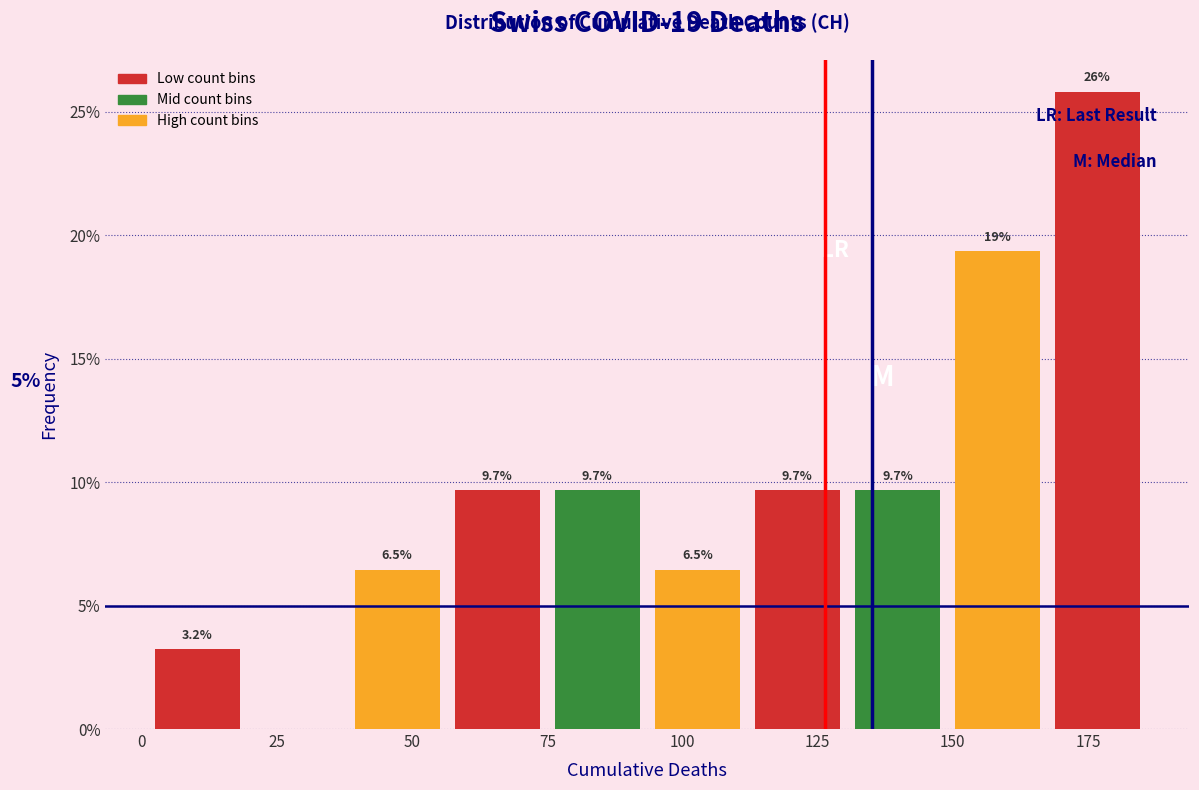

Read against the x-axis, roughly where is the centre of the tallest bar?

175